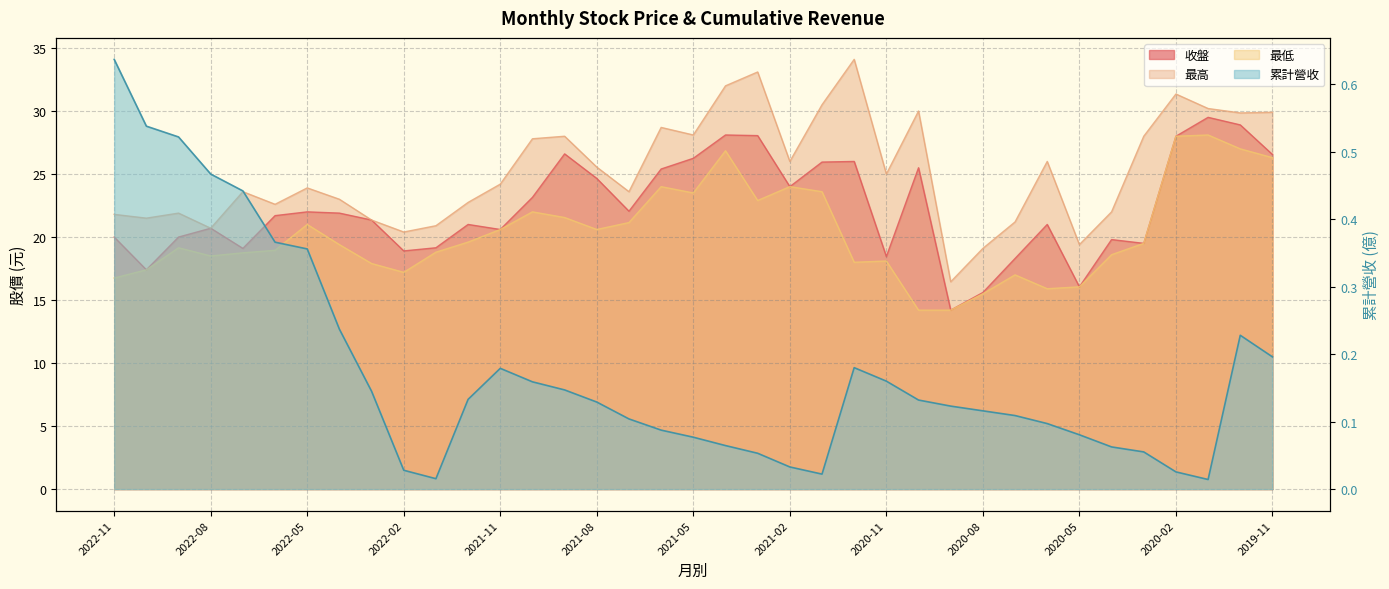

Is the value of 最高 at 2020-10 greater than the value of 最低 at 2021-04?

Yes